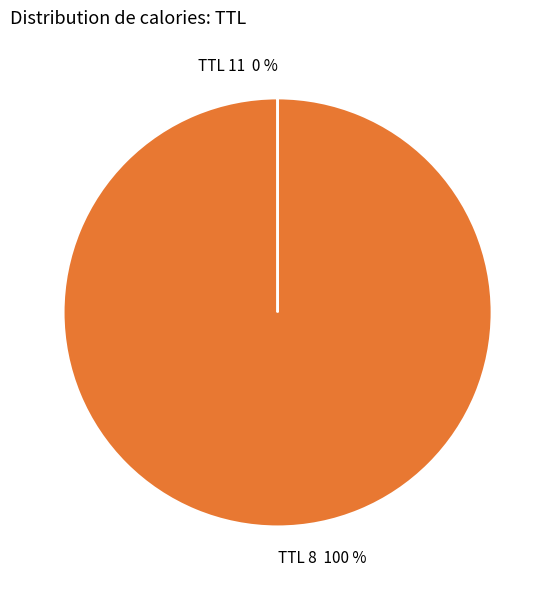

What is the majority slice?

TTL 8 100 %